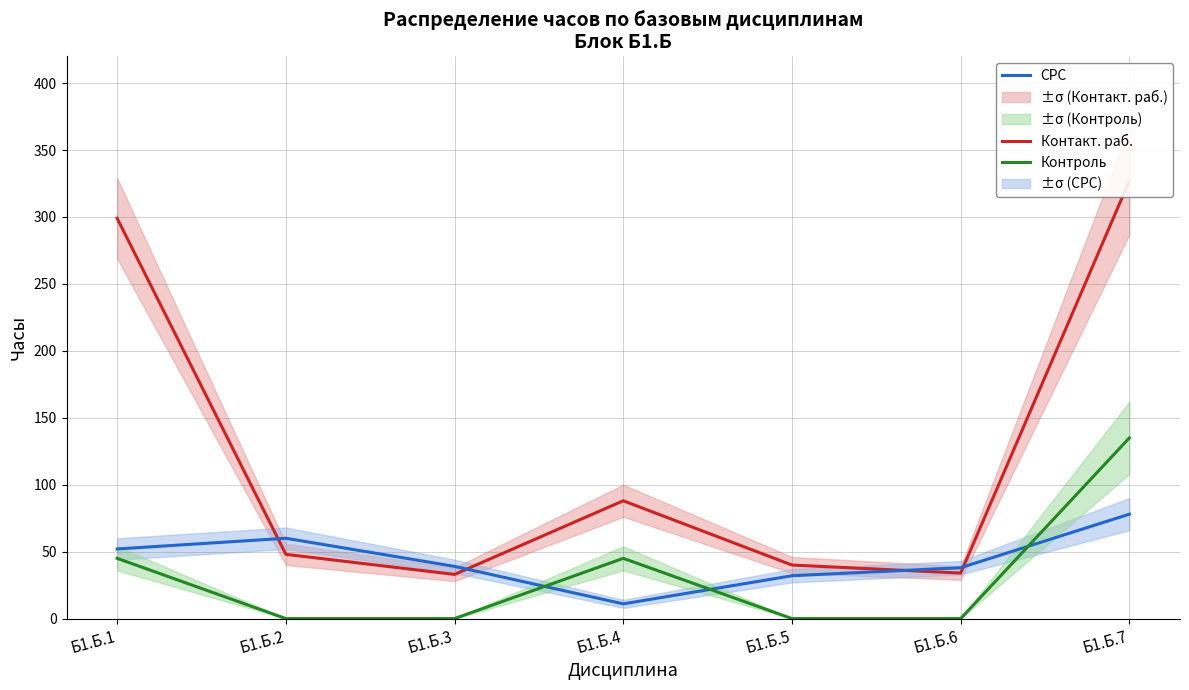

Is the value of Контакт. раб. at Б1.Б.7 greater than the value of Контроль at Б1.Б.7?

Yes